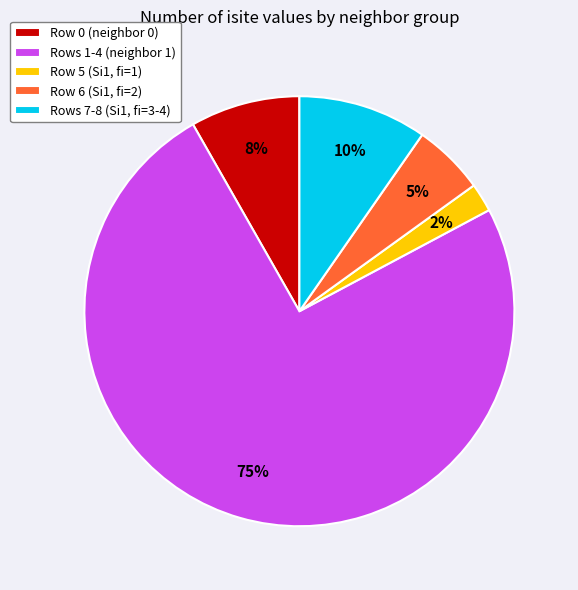

What is the largest slice in the pie chart?

Rows 1-4 (neighbor 1)